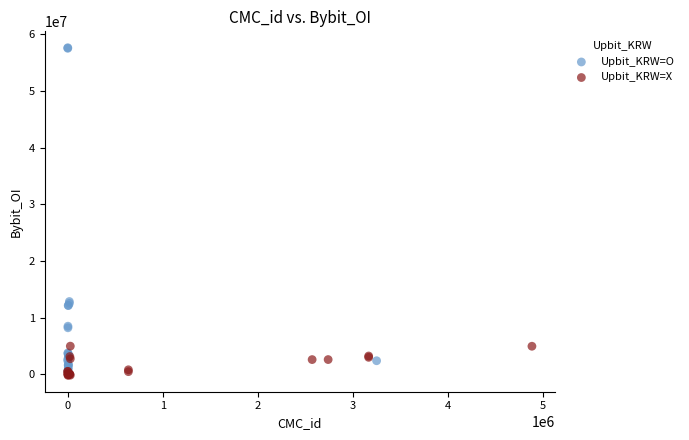

Which series reaches the maximum Y coordinate?

Upbit_KRW=O